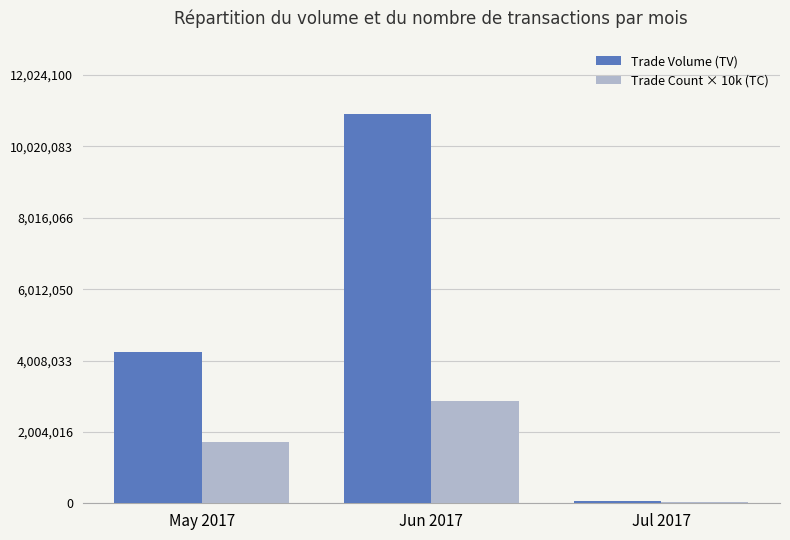

Reading left to right, transcribe all the data shown in this chart.

Trade Volume (TV): 4260000	10931000	70000
Trade Count × 10k (TC): 1730000	2860000	30000